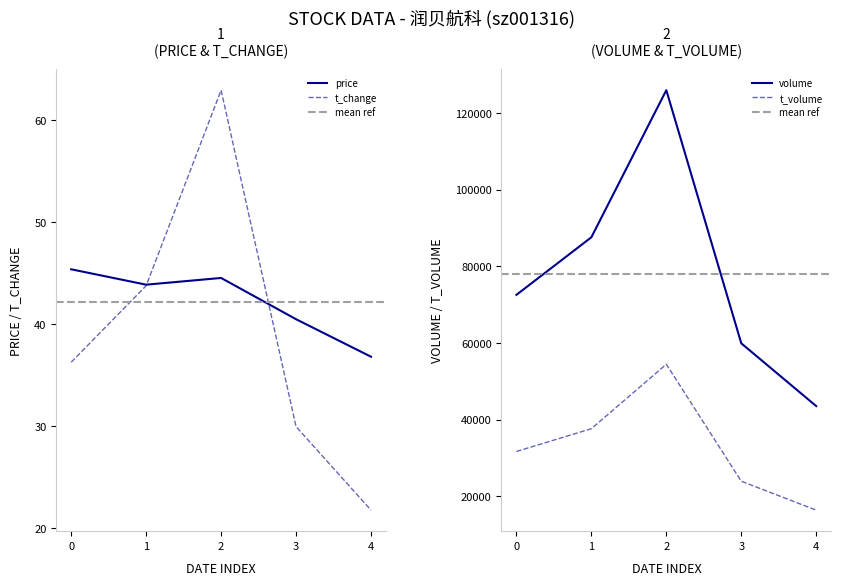

Is the value of t_volume at 0 greater than the value of volume at 3?

No